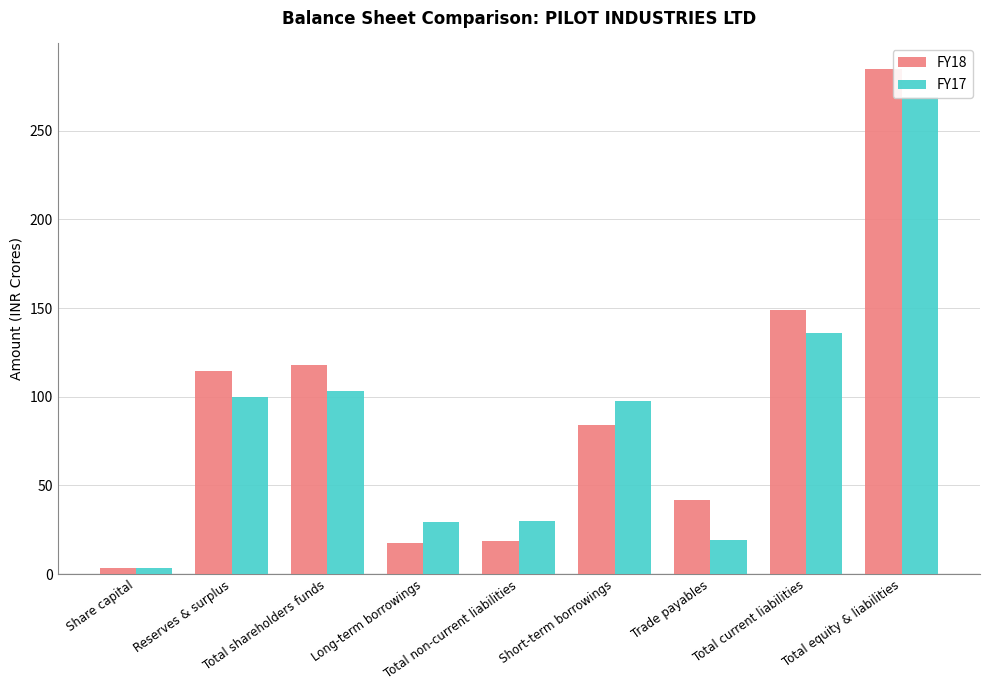

Is the value of FY18 at Total non-current liabilities greater than the value of FY17 at Total equity & liabilities?

No